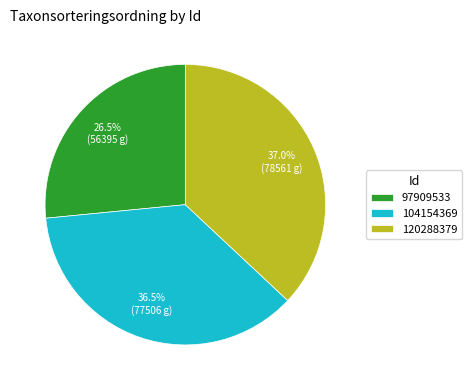

Which slice is the smallest?

97909533